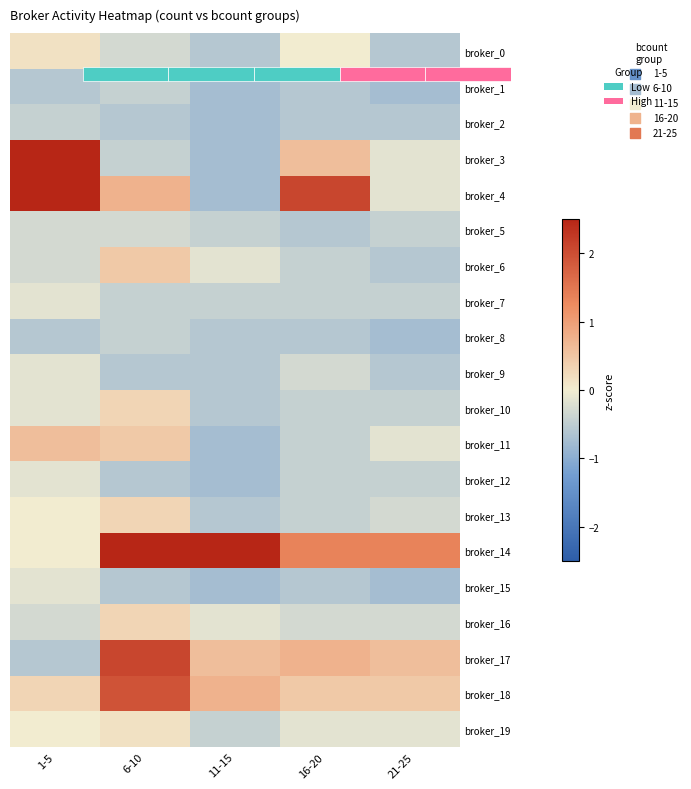

List the labels in order of broker_2 value, largest first.

1-5, 6-10, 16-20, 21-25, 11-15